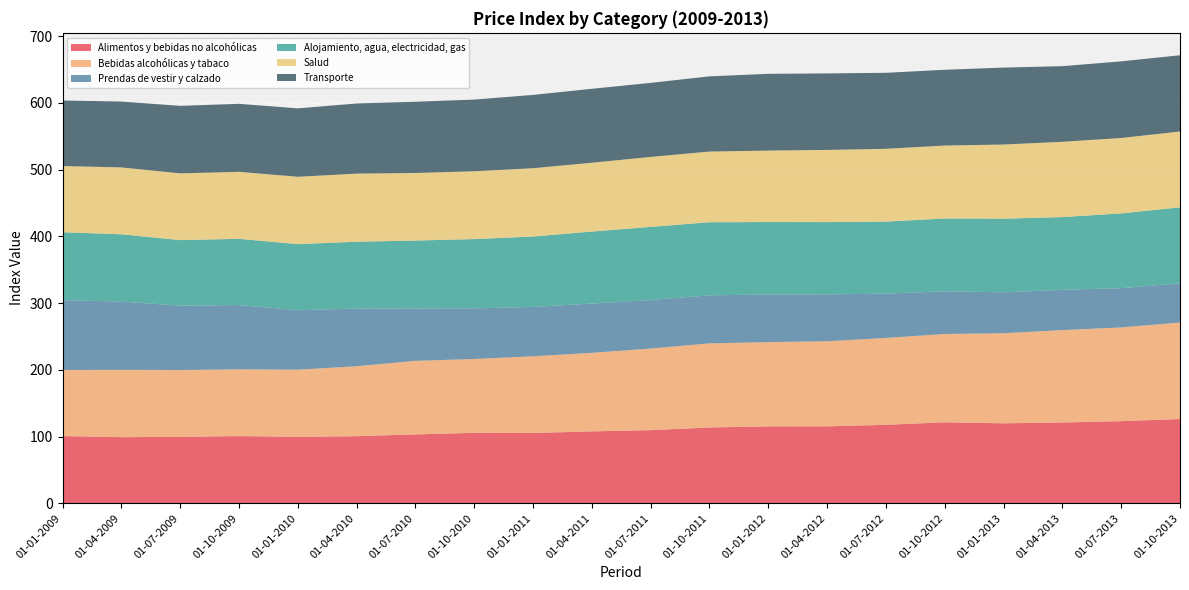

Reading left to right, what are all the values shown in this chart?

Alimentos y bebidas no alcohólicas: 100.7	99.1	99.6	100.7	99.6	100.5	103.2	105.5	105.2	107.8	109.6	113.6	115.2	115.3	117.6	121.3	119.8	121.1	123.0	126.3
Bebidas alcohólicas y tabaco: 99.0	100.9	100.1	100.0	100.6	104.9	110.2	110.8	115.1	117.7	122.3	126.0	126.3	127.5	130.2	132.3	135.0	138.4	140.5	144.6
Prendas de vestir y calzado: 104.8	102.3	96.5	96.5	89.0	86.5	78.4	75.9	73.9	73.8	72.8	72.1	71.4	70.3	66.3	64.1	61.3	60.5	58.8	58.8
Alojamiento, agua, electricidad, gas: 101.7	100.9	98.2	99.2	99.1	100.2	101.9	103.8	105.5	108.0	109.5	109.5	108.6	108.2	108.0	109.1	110.3	108.9	112.1	113.8
Salud: 99.2	100.2	100.0	100.5	101.0	102.1	101.3	101.7	102.4	103.1	104.9	105.9	107.1	108.2	109.1	109.3	111.2	112.8	113.0	113.7
Transporte: 98.2	98.7	101.2	101.9	102.5	105.1	106.8	107.4	109.9	110.9	110.9	112.7	115.0	114.7	113.9	113.5	115.3	113.3	114.8	114.3